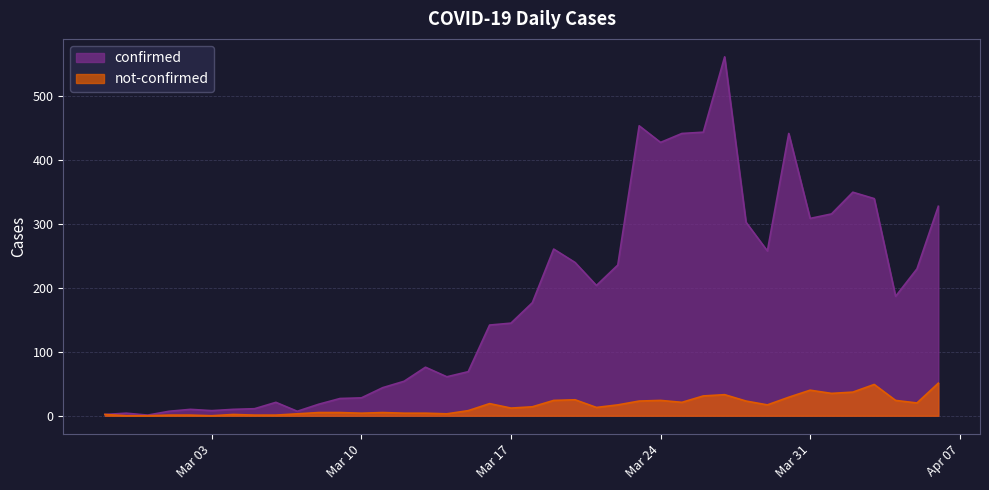

What is the greatest value displayed?

562